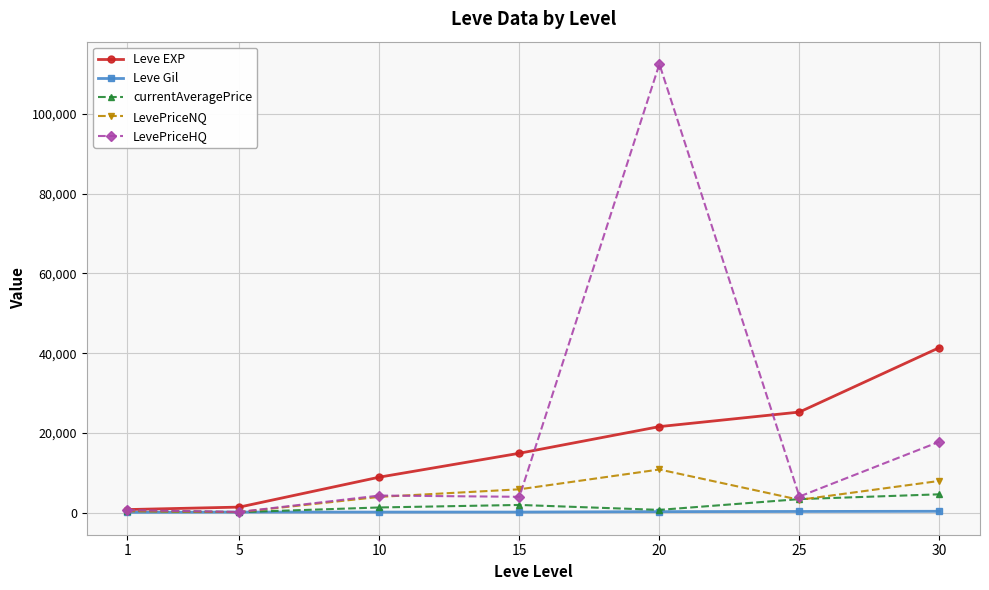

What is the difference between the maximum and minimum values in the currentAveragePrice series?

4474.0